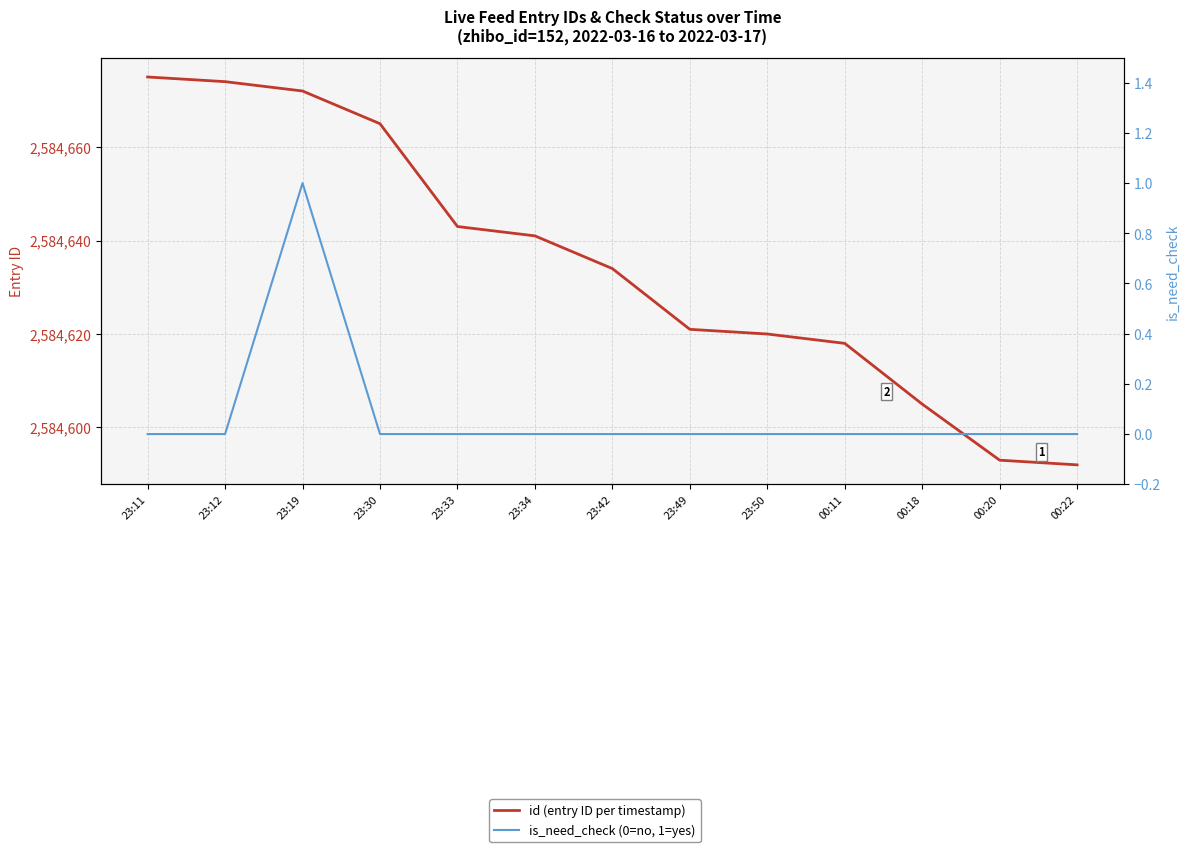

What is the total value across all series at 23:50?

2584620